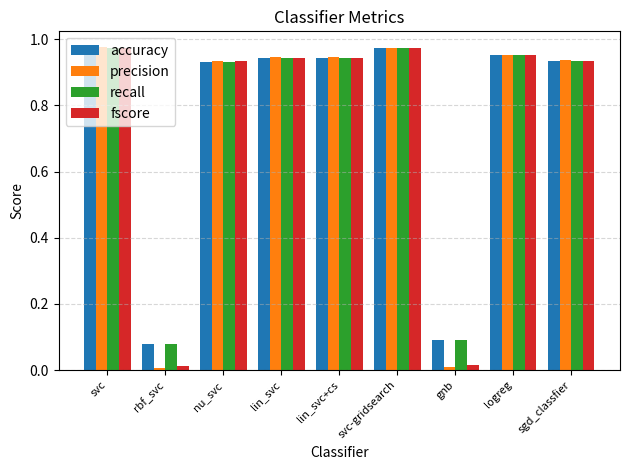

Is it true that recall equals 0.1 at rbf_svc?

True